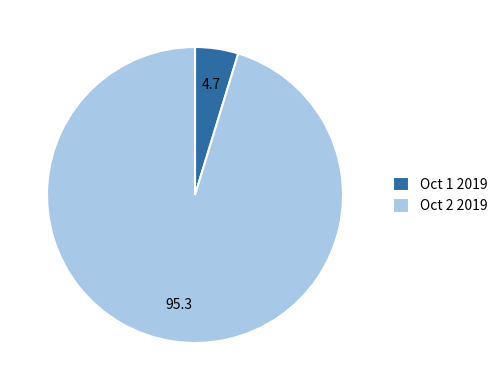

Do Oct 2 2019 and Oct 1 2019 together represent more than half of the pie?

Yes